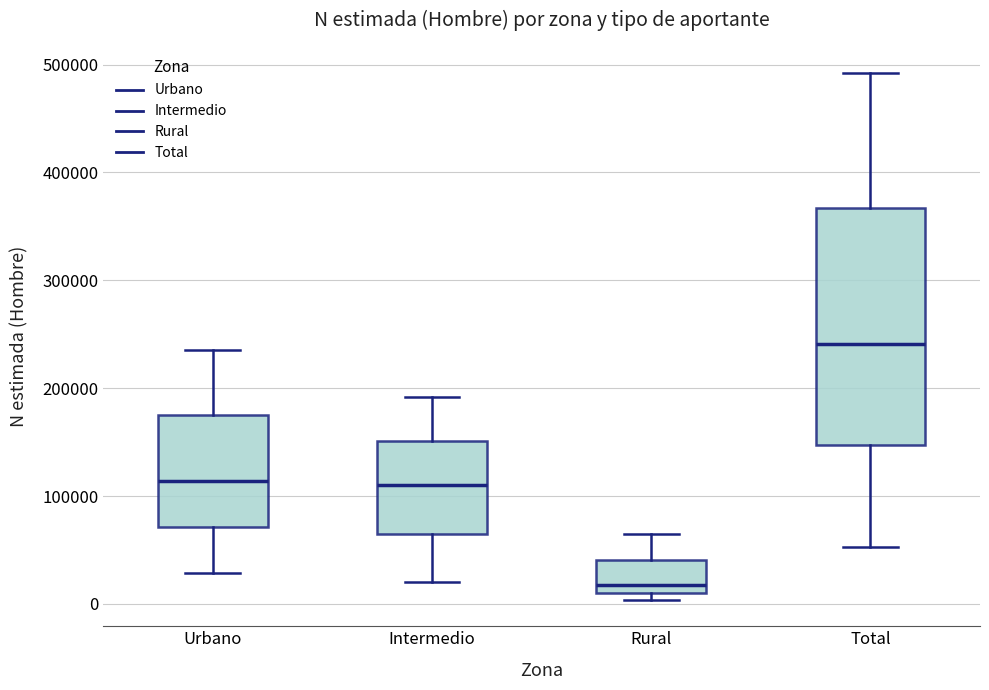

Which box is the tallest, from its lower edge to its upper edge?

Total